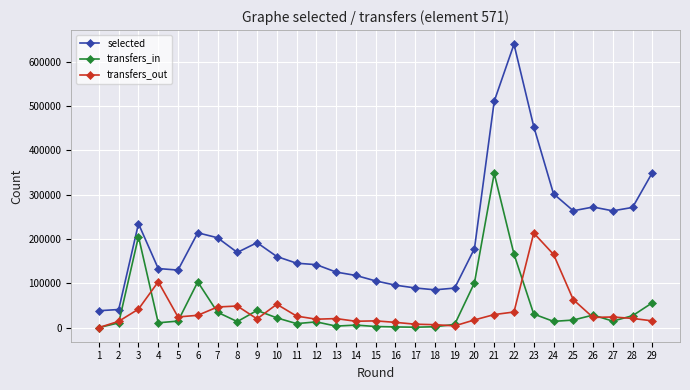

True or false: transfers_in and selected cross at least once.

False